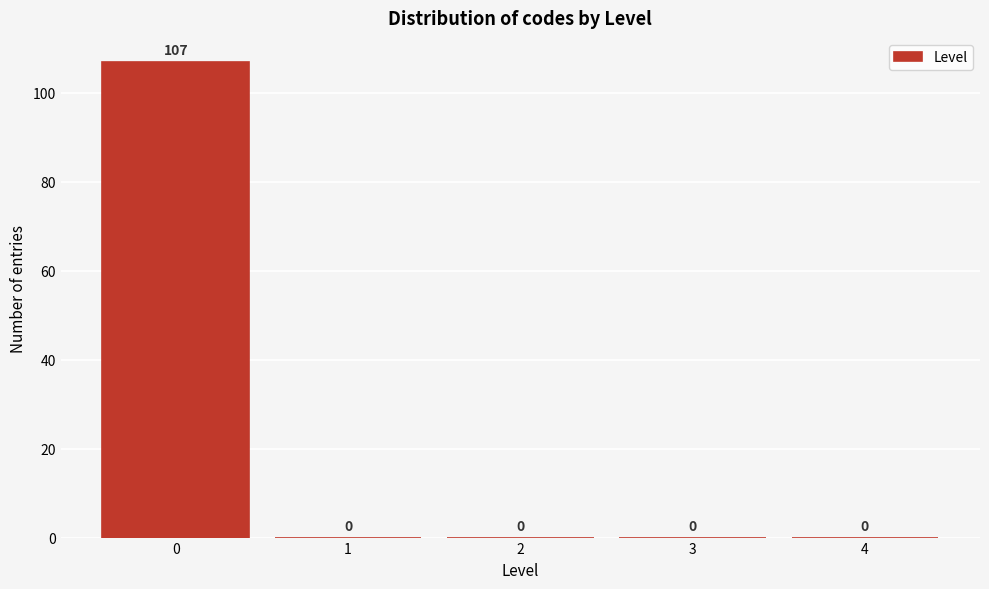

Reading right to left, what are all the values shown in this chart?

4=0	3=0	2=0	1=0	0=107